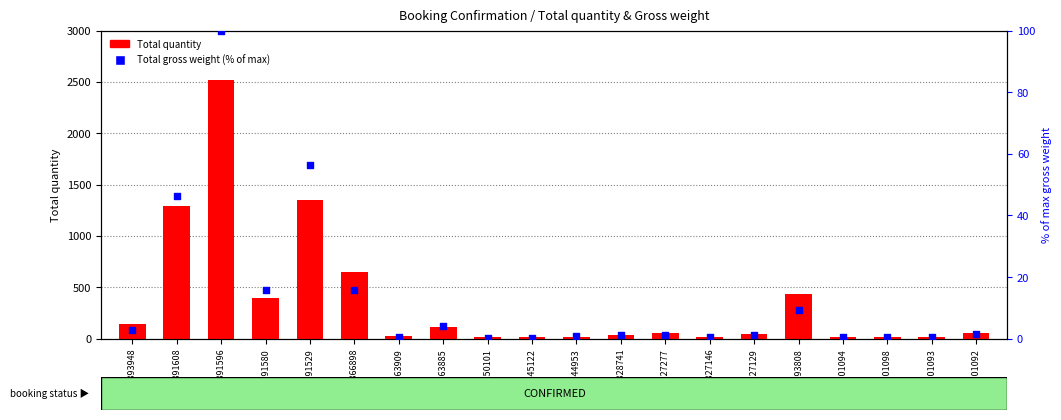

What is the total value across all series at CTG0828741?

36.1